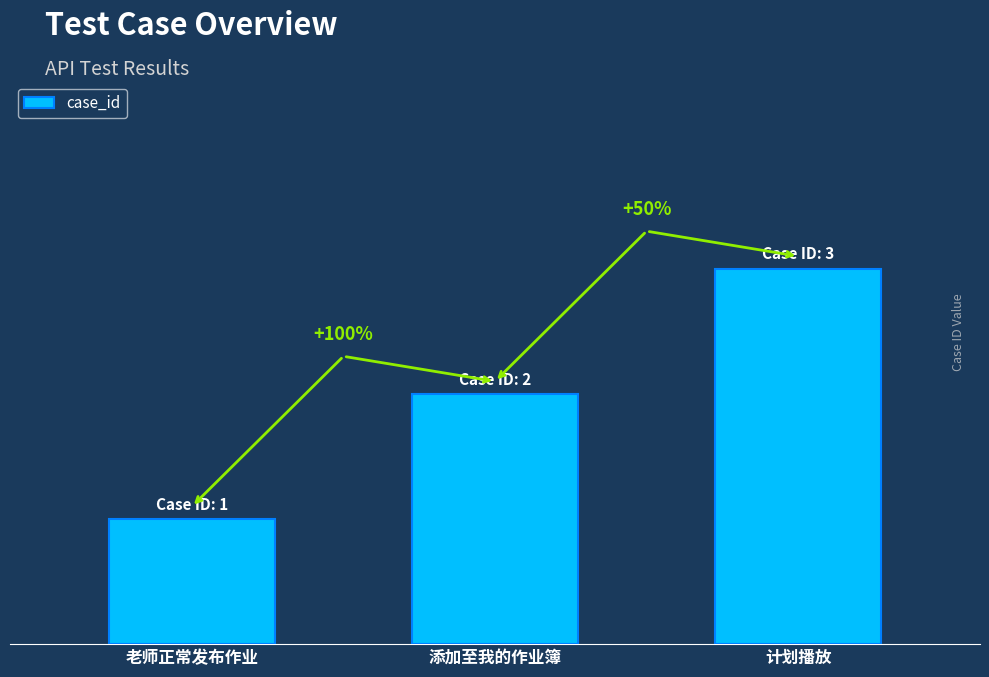

Reading left to right, transcribe all the data shown in this chart.

1	2	3